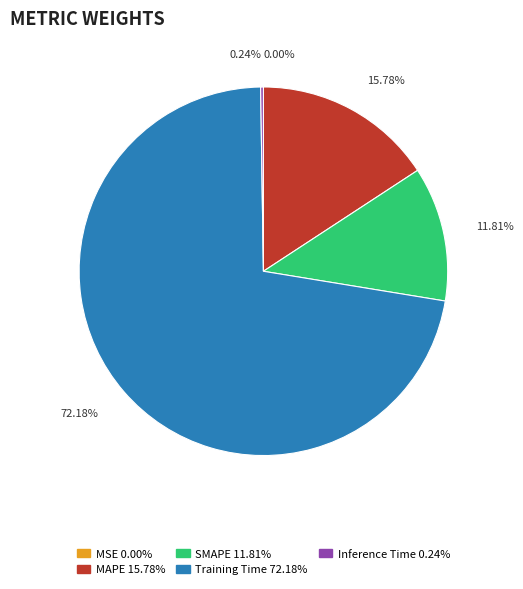

Is there any slice that represents more than half of the pie?

Yes